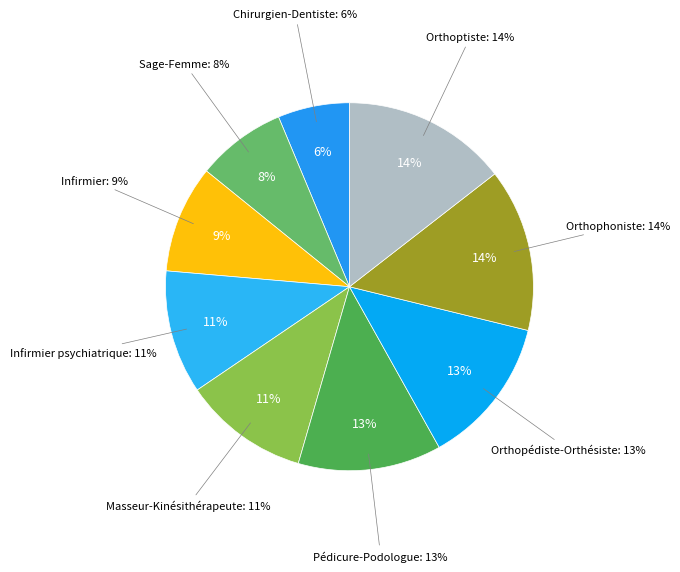

To the nearest percent, what is the difference between the Orthophoniste and Orthopédiste-Orthésiste slice percentages?

1%